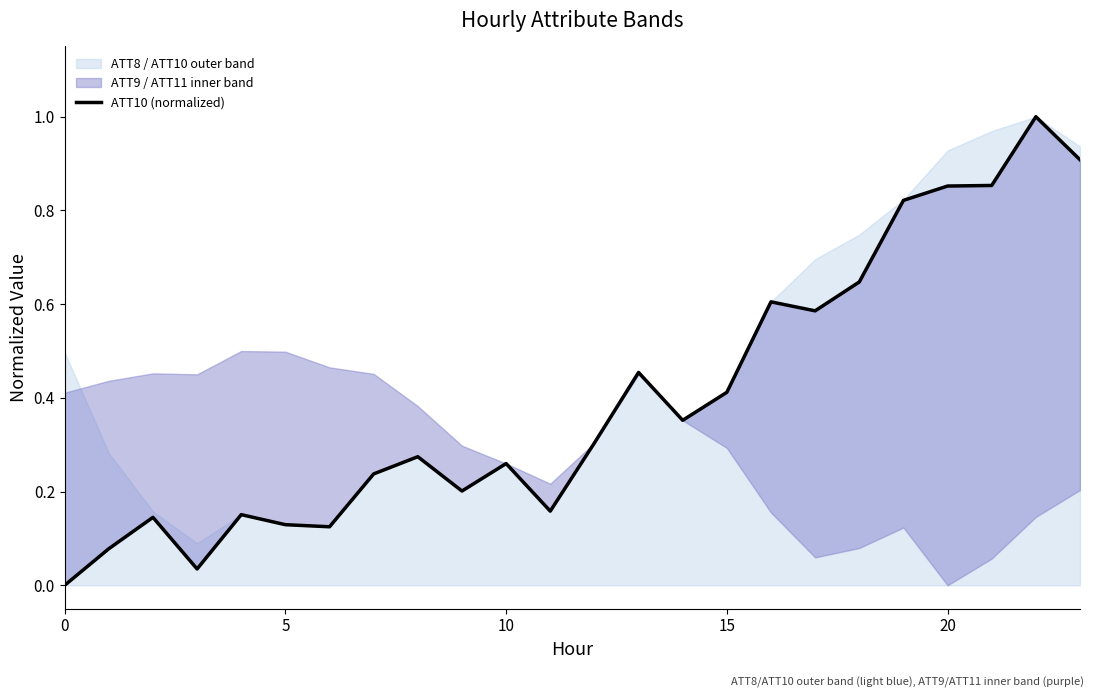

Which has a higher value, 20 or 15?

20